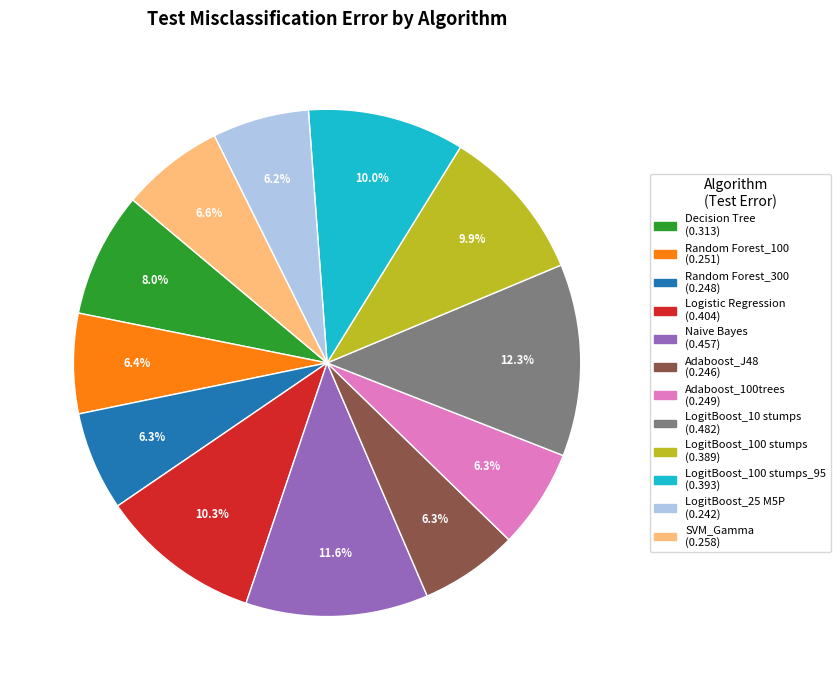

How many segments does this pie chart have?

12